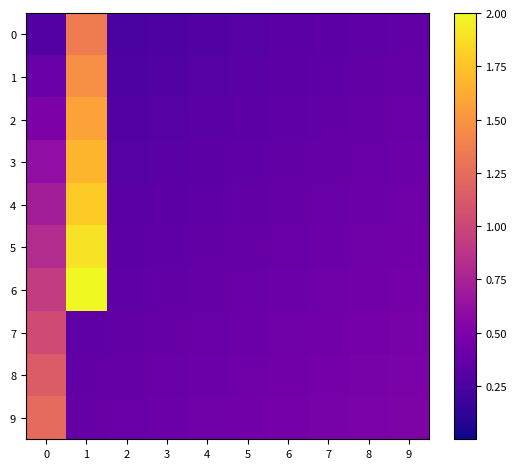

Which category has the lowest value across all series?

2